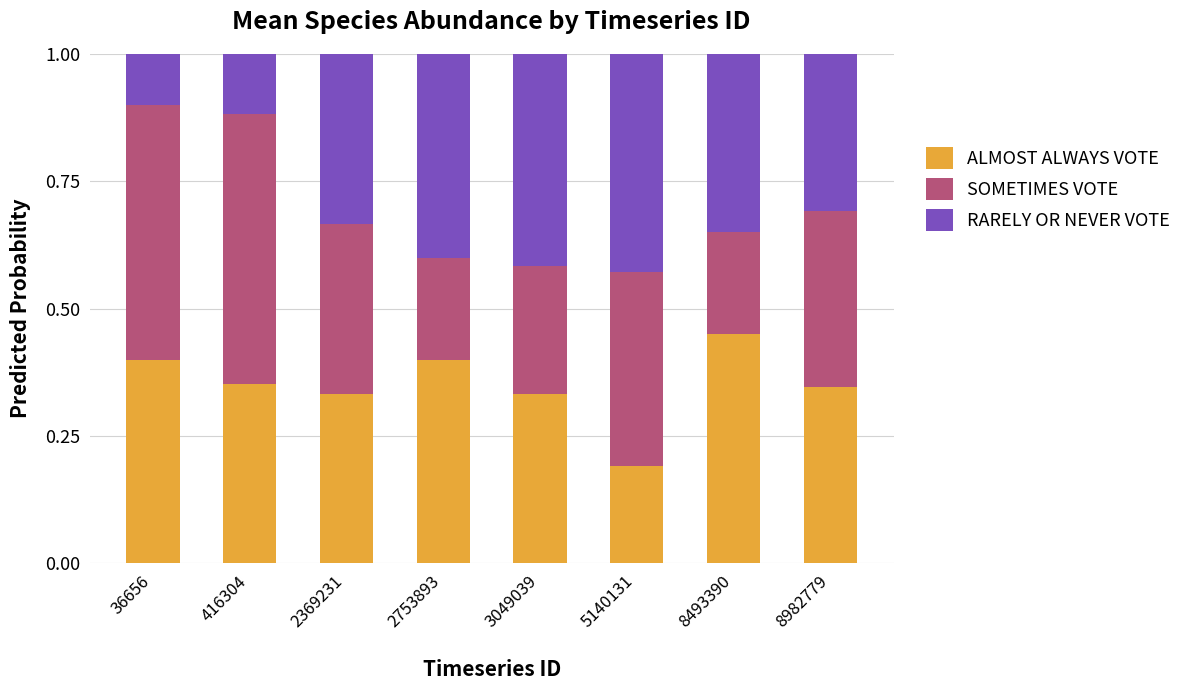

Does the chart contain any negative values?

No